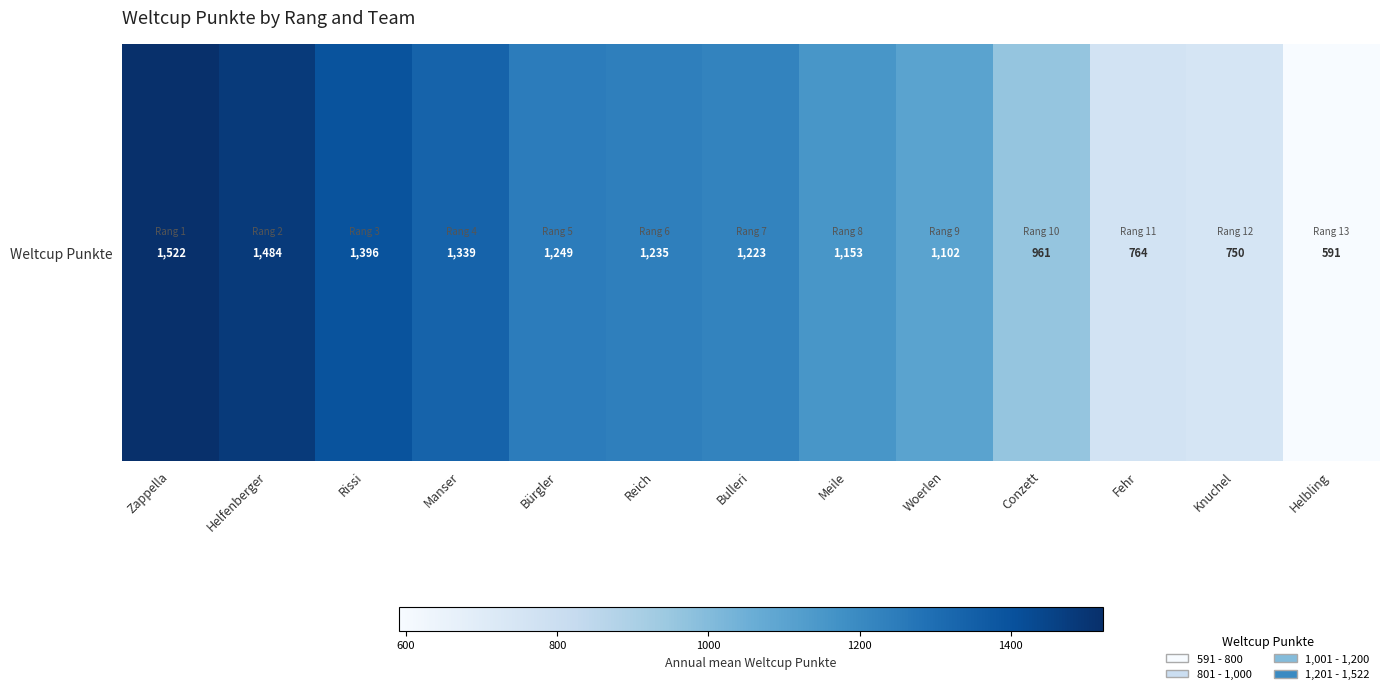

Reading left to right, list all the values displayed in this chart.

Zappella=1522	Helfenberger=1484	Rissi=1396	Manser=1339	Bürgler=1249	Reich=1235	Bulleri=1223	Meile=1153	Woerlen=1102	Conzett=961	Fehr=764	Knuchel=750	Helbling=591